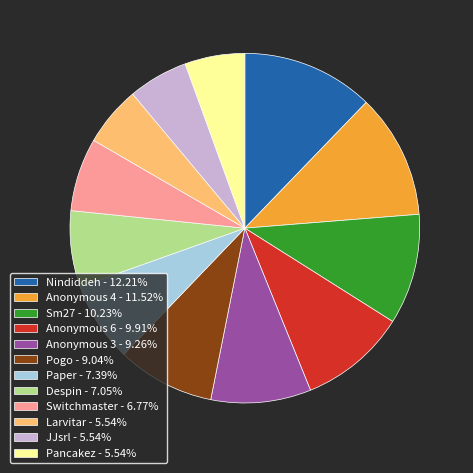

The Anonymous 4 slice represents 12% of the pie. True or false?

True